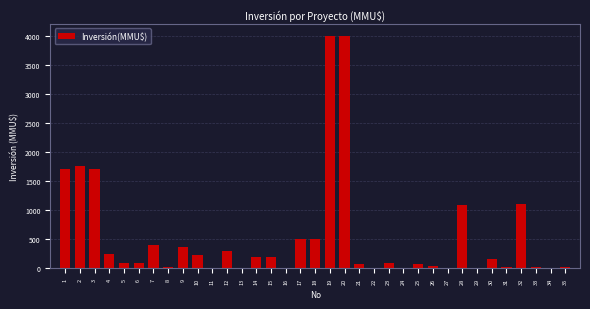

What is the sum of all values?

19059